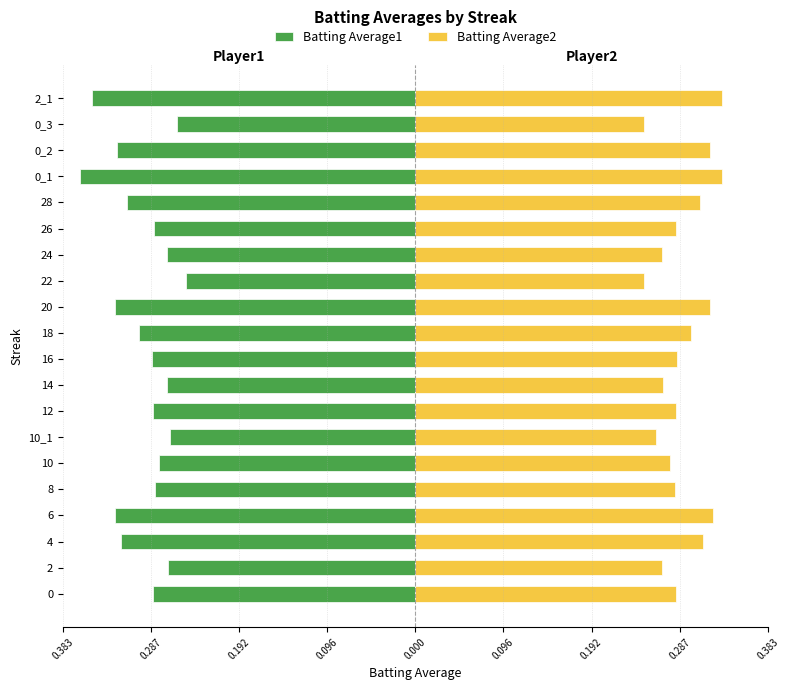

Reading left to right, list all the values displayed in this chart.

Batting Average1: -0.3	-0.3	-0.3	-0.3	-0.3	-0.3	-0.3	-0.3	-0.3	-0.3	-0.3	-0.3	-0.2	-0.3	-0.3	-0.3	-0.4	-0.3	-0.3	-0.4
Batting Average2: 0.3	0.3	0.3	0.3	0.3	0.3	0.3	0.3	0.3	0.3	0.3	0.3	0.2	0.3	0.3	0.3	0.3	0.3	0.2	0.3